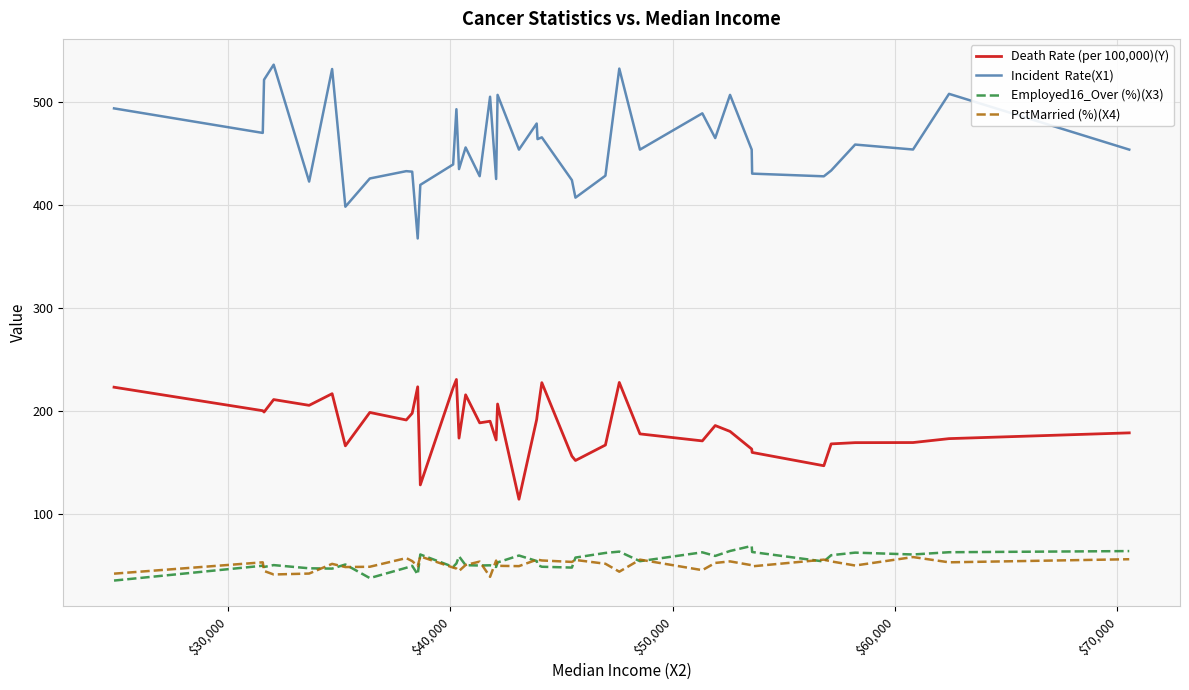

What is the greatest value displayed?

535.9